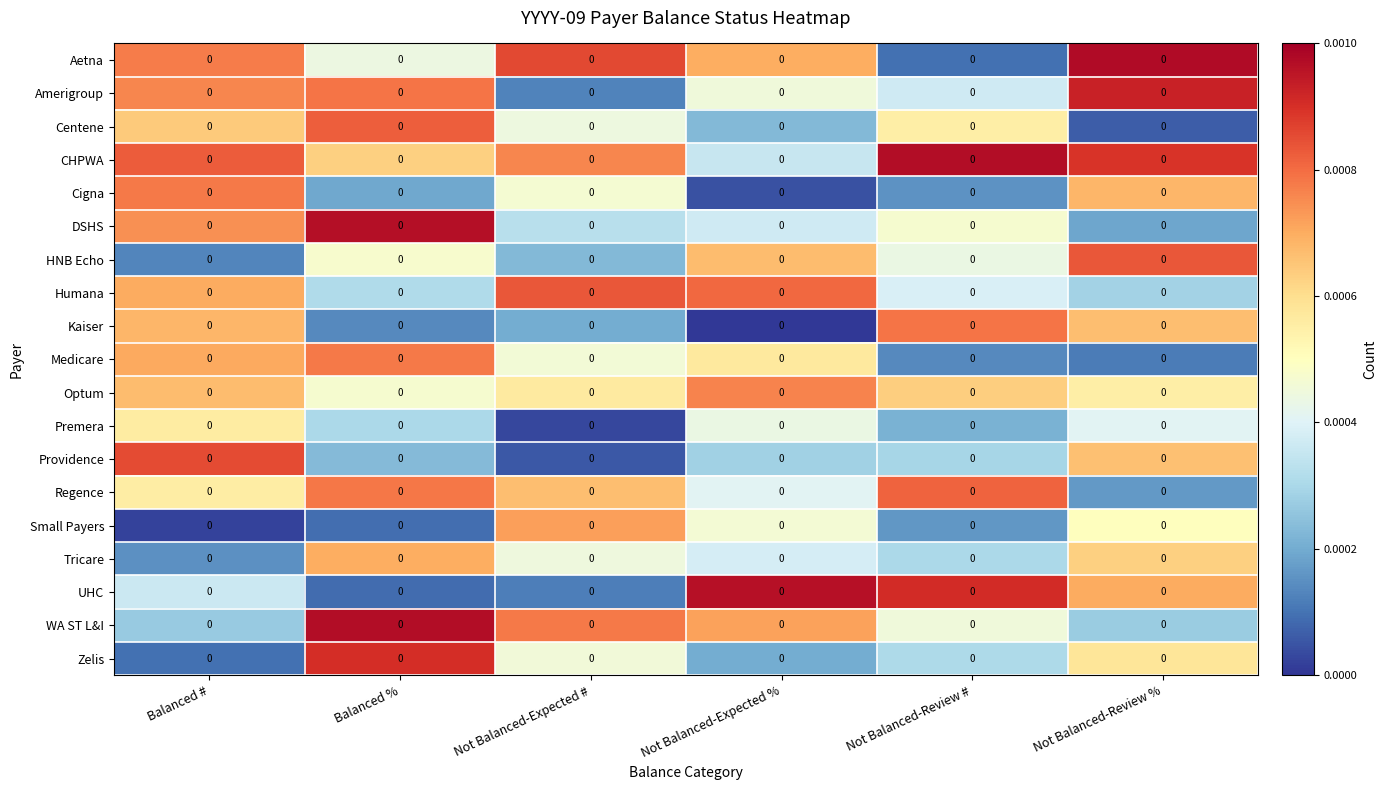

At which category is the sum across all series the highest?

Balanced #